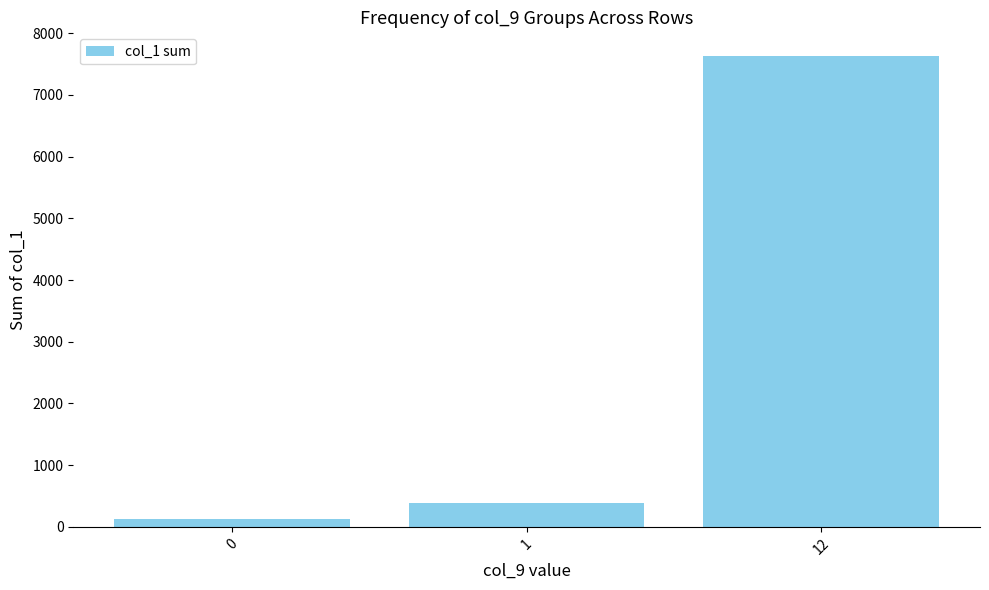

What is the maximum value shown in the chart?

7633